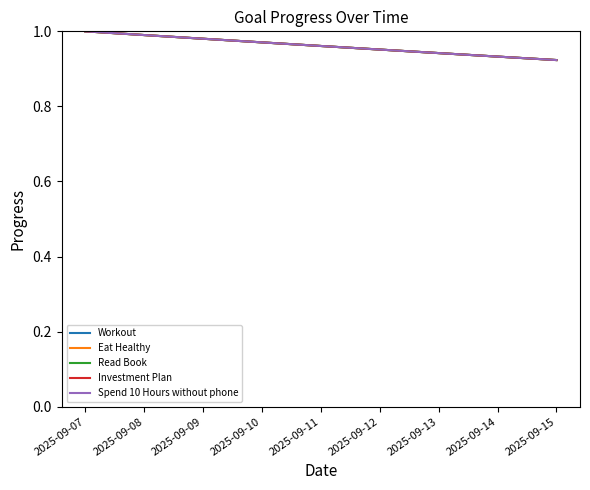

Reading left to right, extract all data points from this chart.

Workout: 1.0	1.0	1.0	1.0	1.0	1.0	0.9	0.9	0.9
Eat Healthy: 1.0	1.0	1.0	1.0	1.0	1.0	0.9	0.9	0.9
Read Book: 1.0	1.0	1.0	1.0	1.0	1.0	0.9	0.9	0.9
Investment Plan: 1.0	1.0	1.0	1.0	1.0	1.0	0.9	0.9	0.9
Spend 10 Hours without phone: 1.0	1.0	1.0	1.0	1.0	1.0	0.9	0.9	0.9